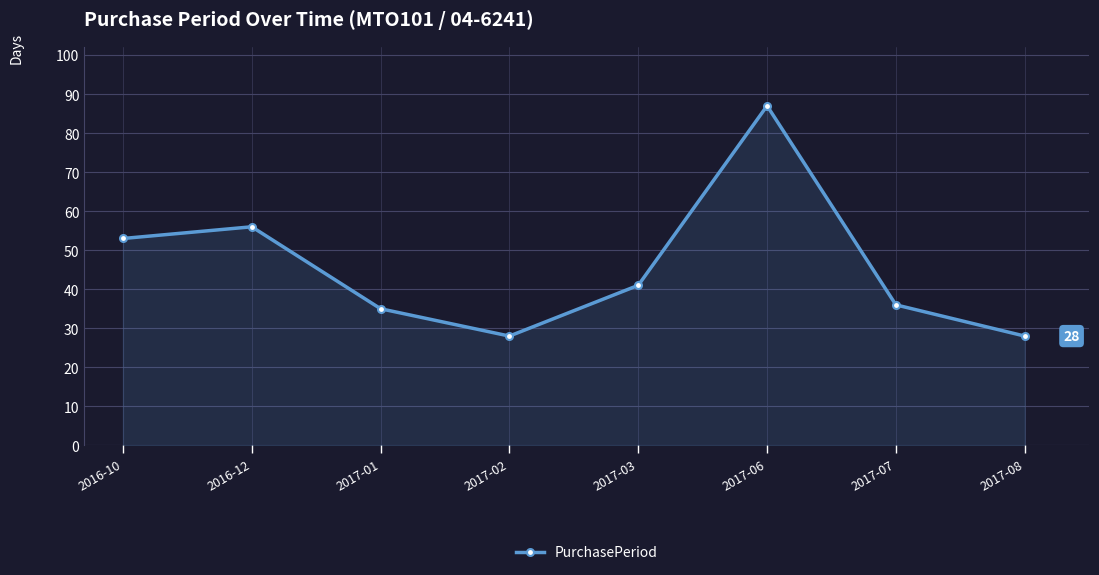

True or false: there are more than 1 points higher than both neighbors.

True